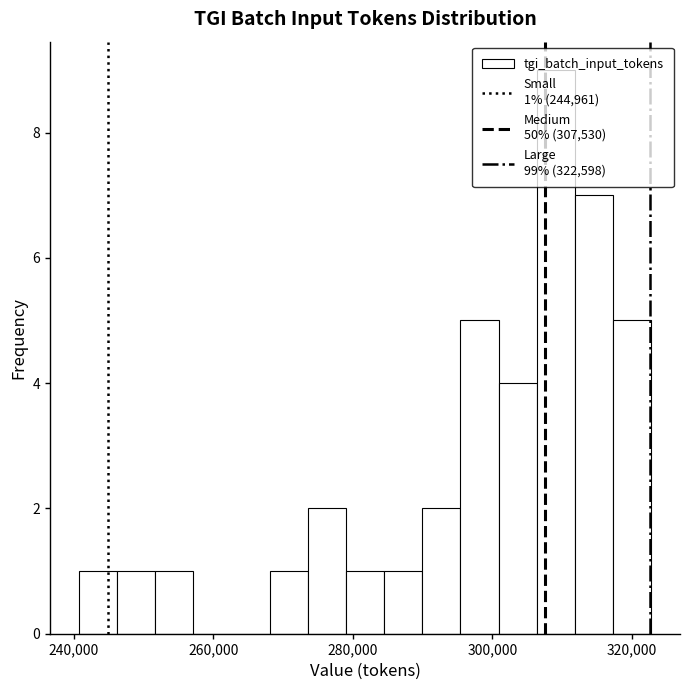

Around what value on the x-axis is the tallest bar? Give the approximate position of its centre, as read against the axis.

310000